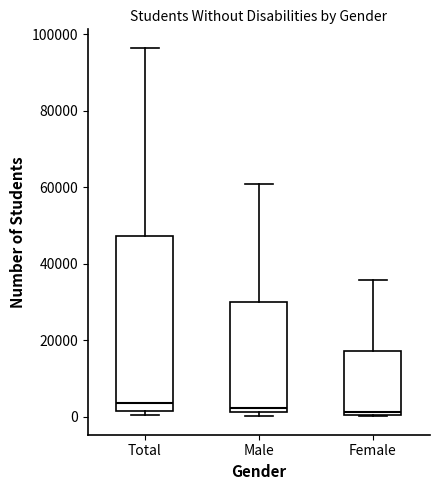

Reading left to right, transcribe this box plot: for each box, give where its median line is, the range the box spans, and where its two whiskers end, as read against the y-axis. The values are not printed on the chart, so give them approximately, as read against the axis.

Total: median 4000, box 2000 to 48000, whiskers 0 to 96000
Male: median 2000 (just above the box's lower edge), box 2000 to 30000, whiskers 0 to 60000
Female: median 2000, box 0 to 18000, whiskers 0 to 36000